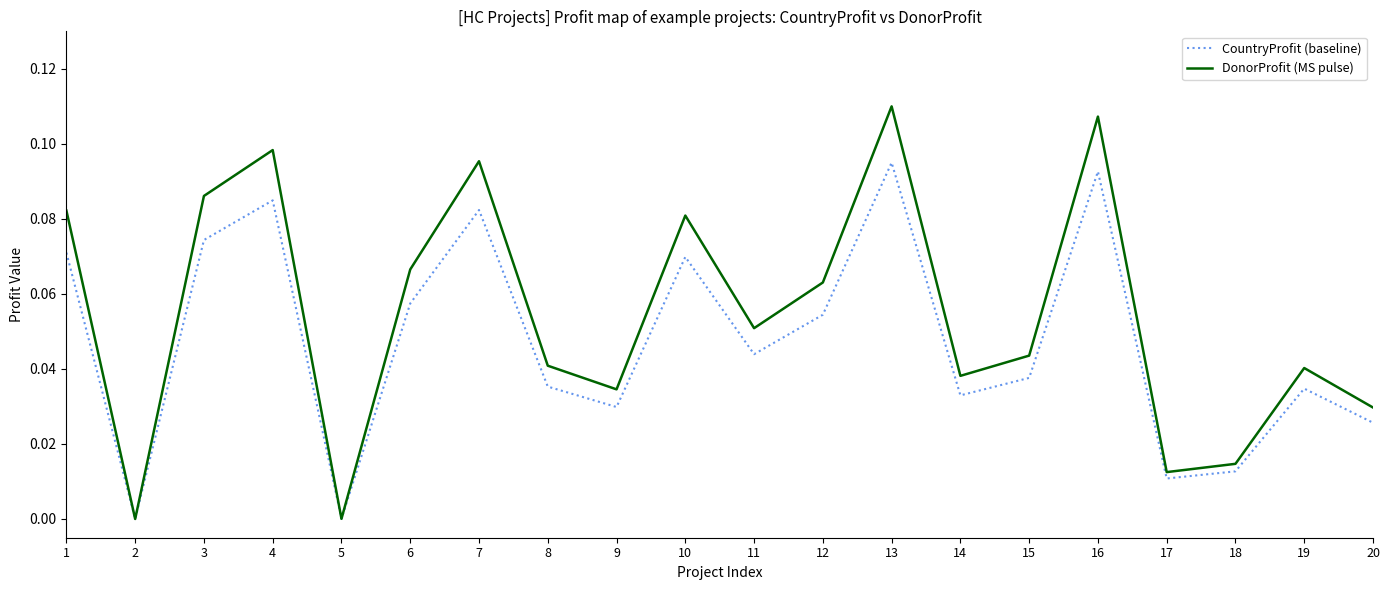

The DonorProfit (MS pulse) series shows 0.2 at 7. True or false?

False